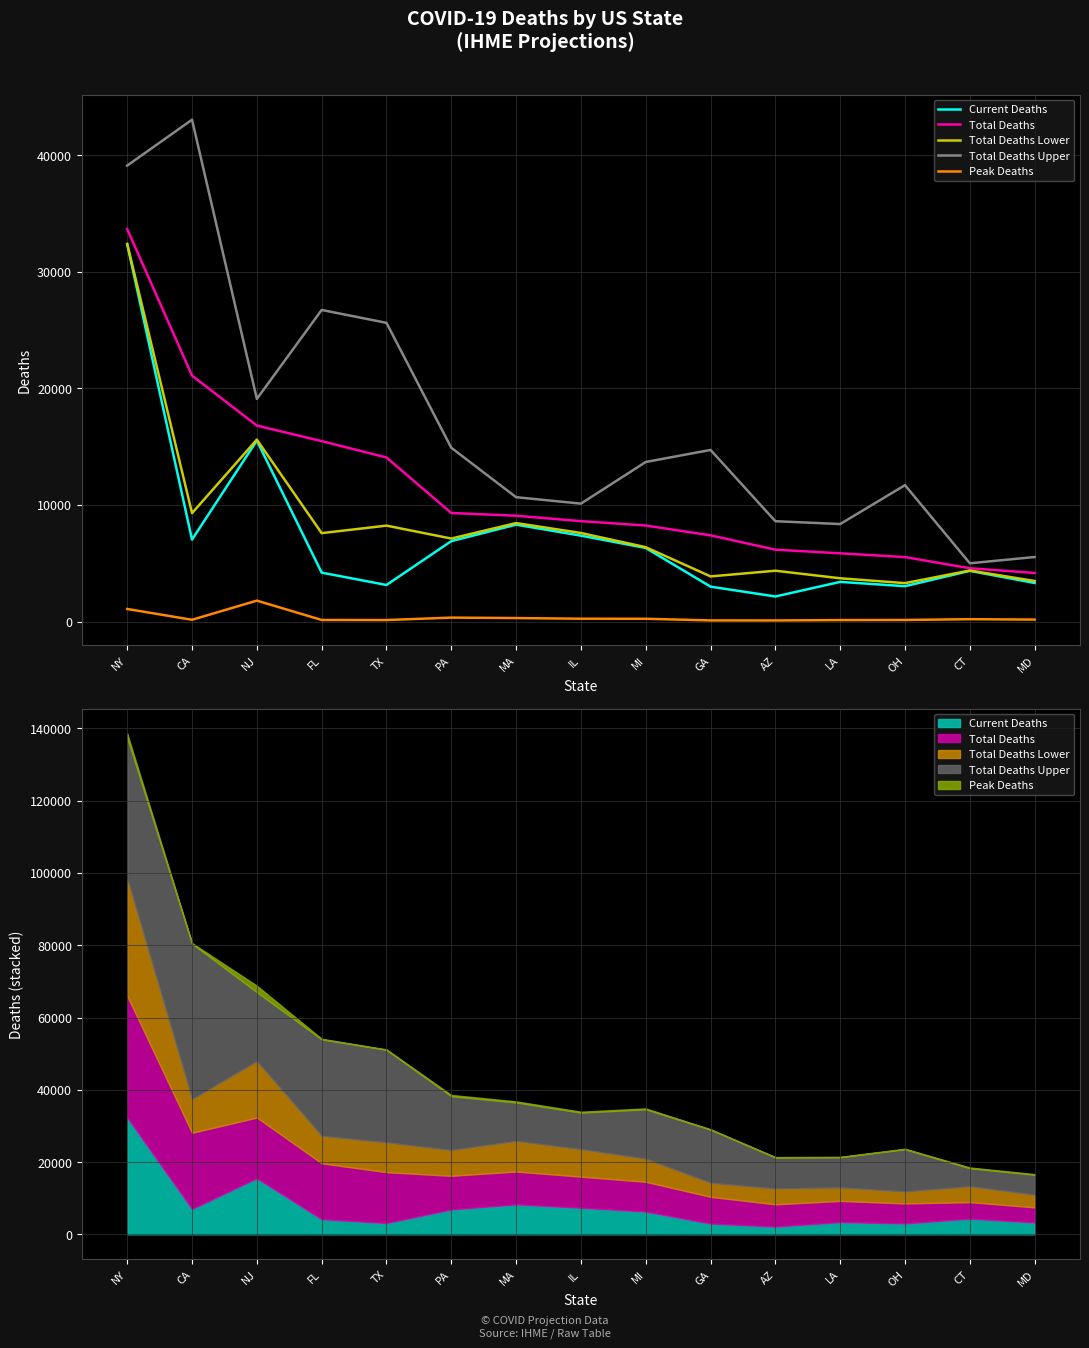

Which series has the widest spread of values?

Total Deaths Upper